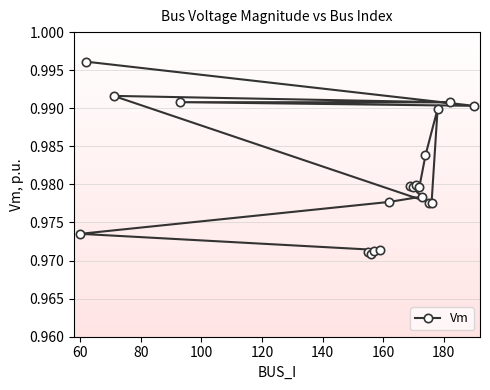

How many values are between 0 and 1?

20